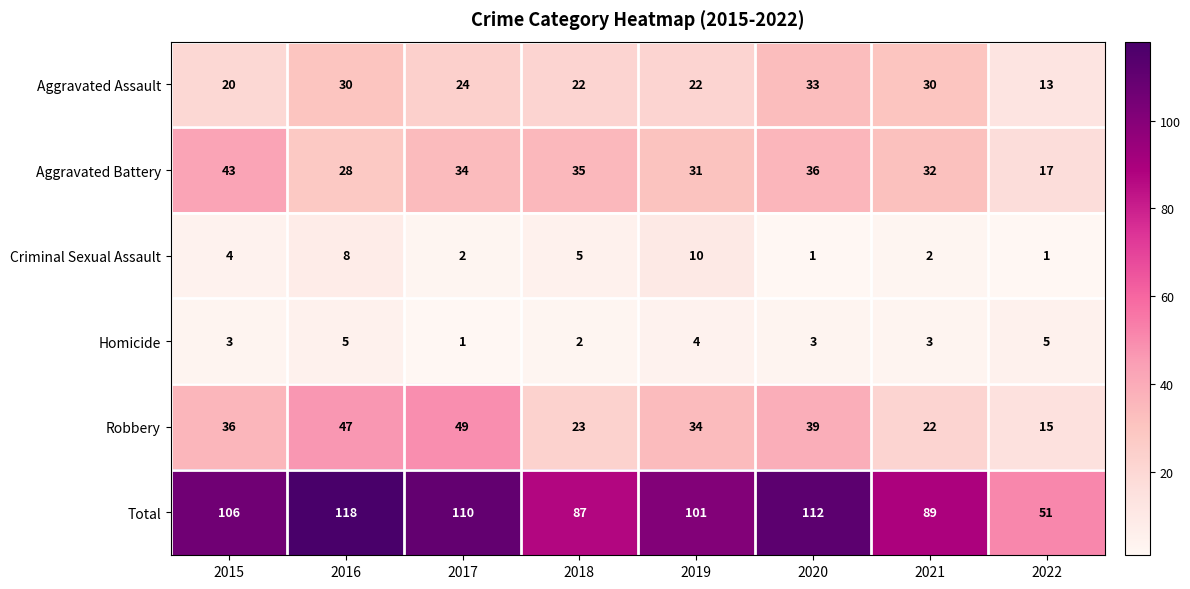

What is the minimum value shown in the chart?

1